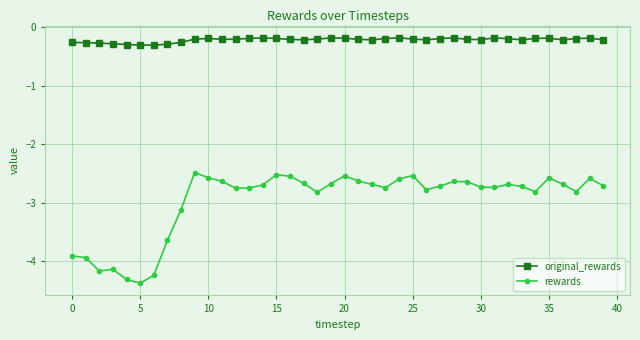

How many lines are shown in the chart?

2